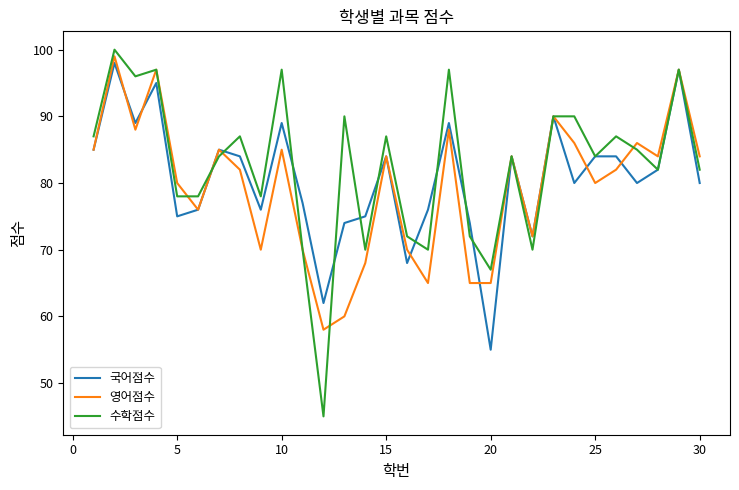

What is the lowest value of the 수학점수 series?

45